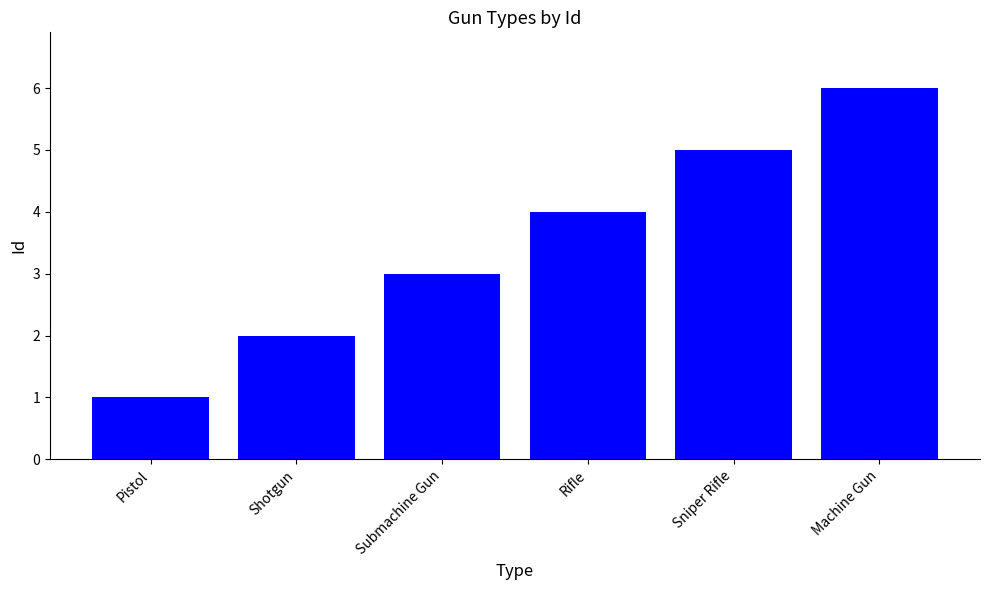

What is the difference between the maximum and minimum values?

5